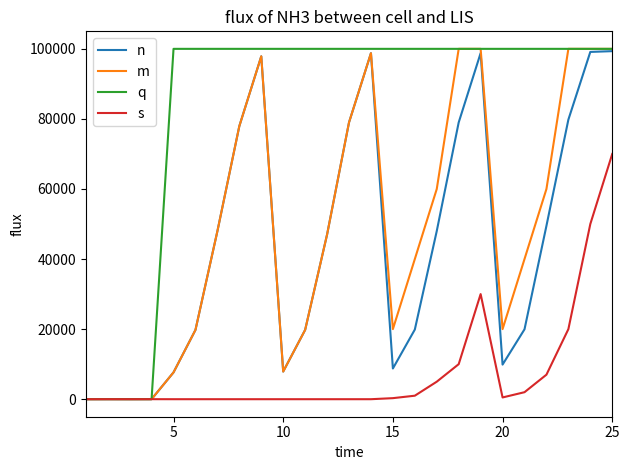

Which series has the largest total across all categories?

q